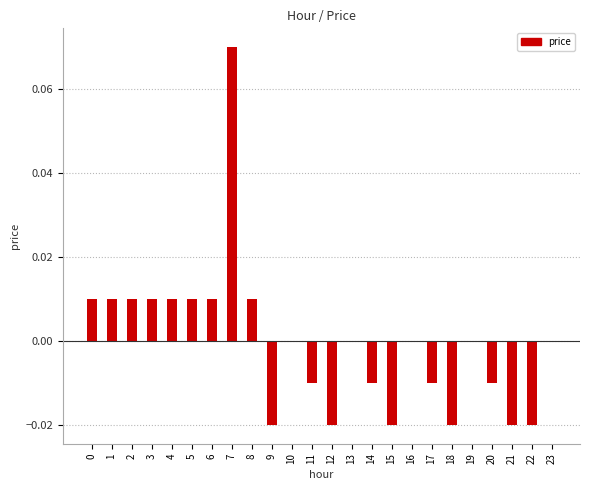

Is it true that the value at 6 is 0.0?

True